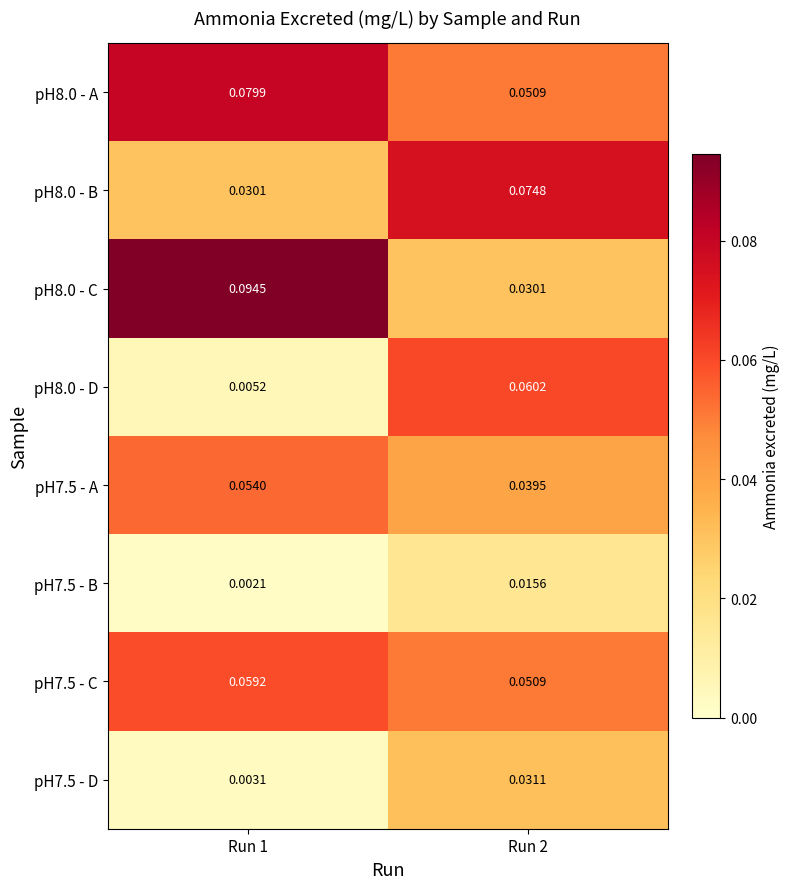

Count the number of categories in the chart.

2